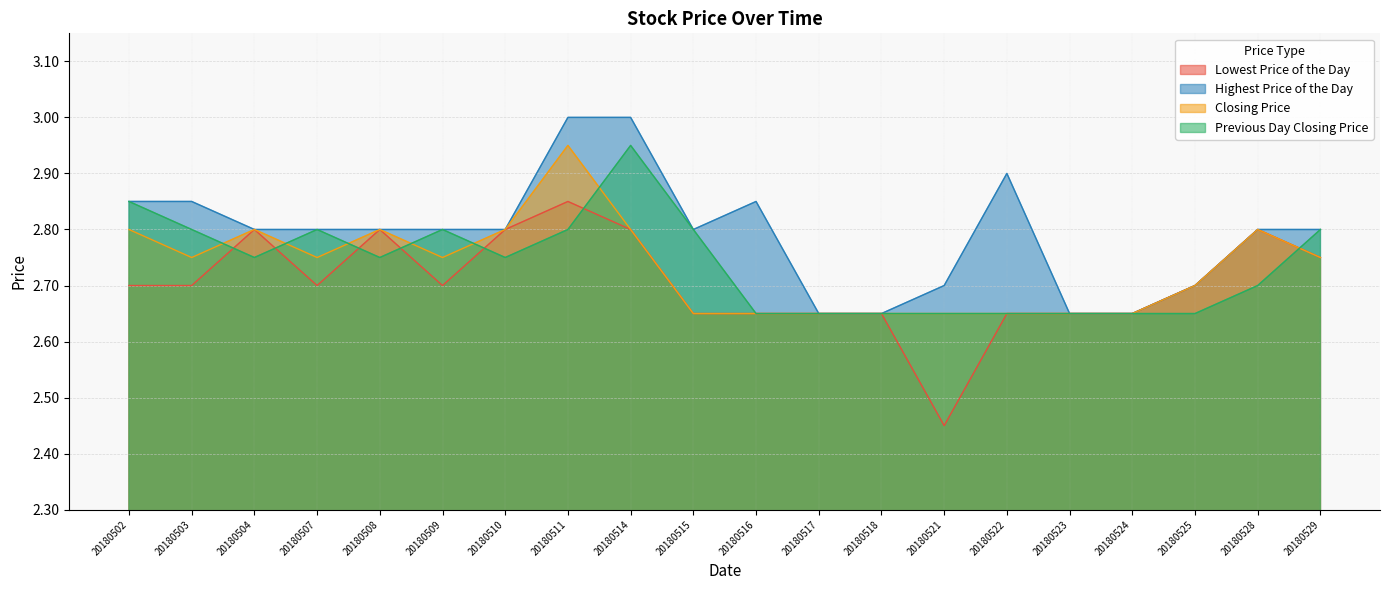

Count the Previous Day Closing Price values in the range 2 to 3.

20